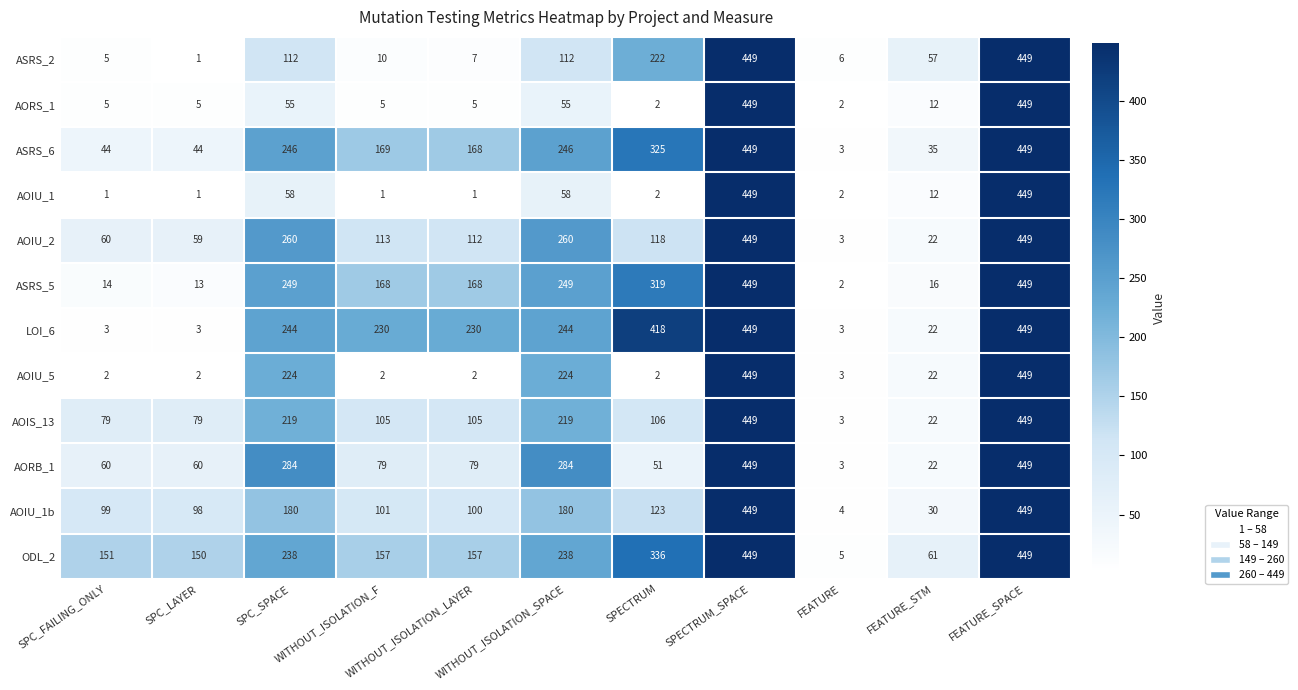

Which series changed the most between WITHOUT_ISOLATION_F and FEATURE_STM?

LOI_6